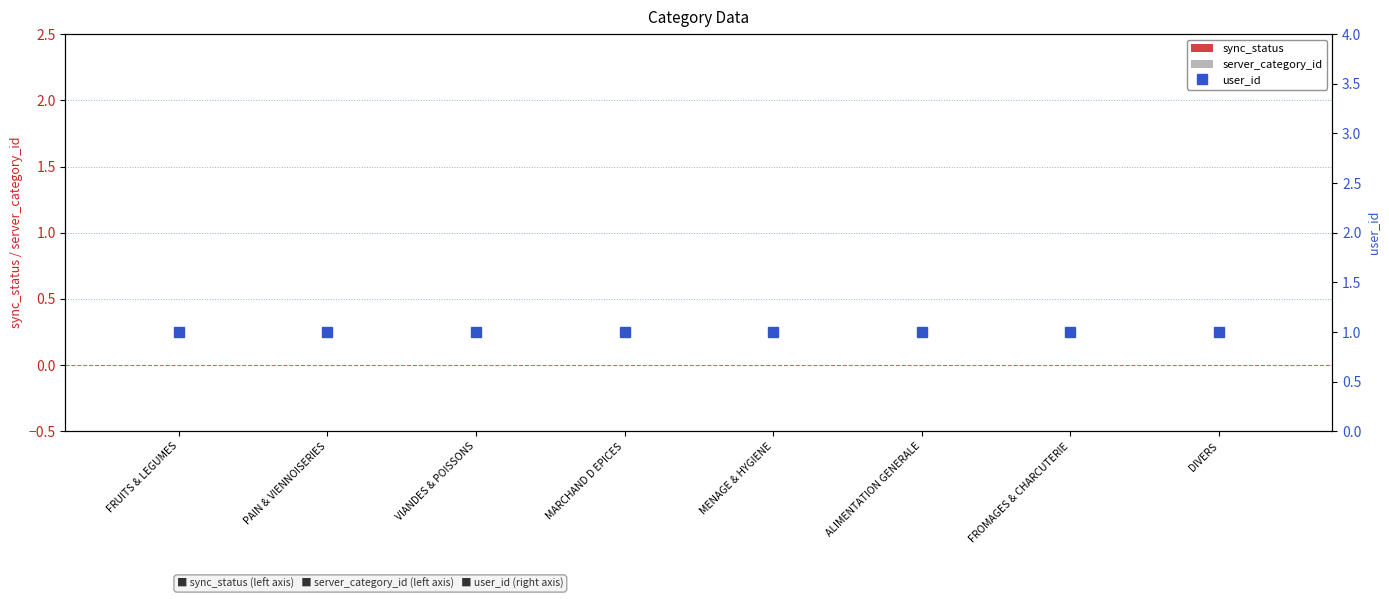

Which category has the lowest value in the server_category_id series?

FRUITS & LEGUMES